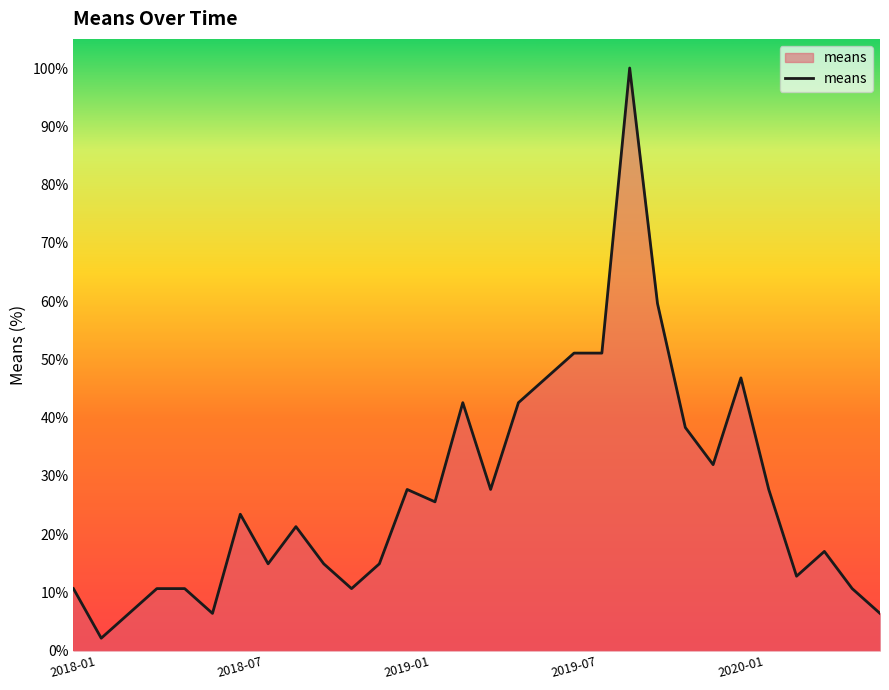

What is the smallest value displayed?

2.1